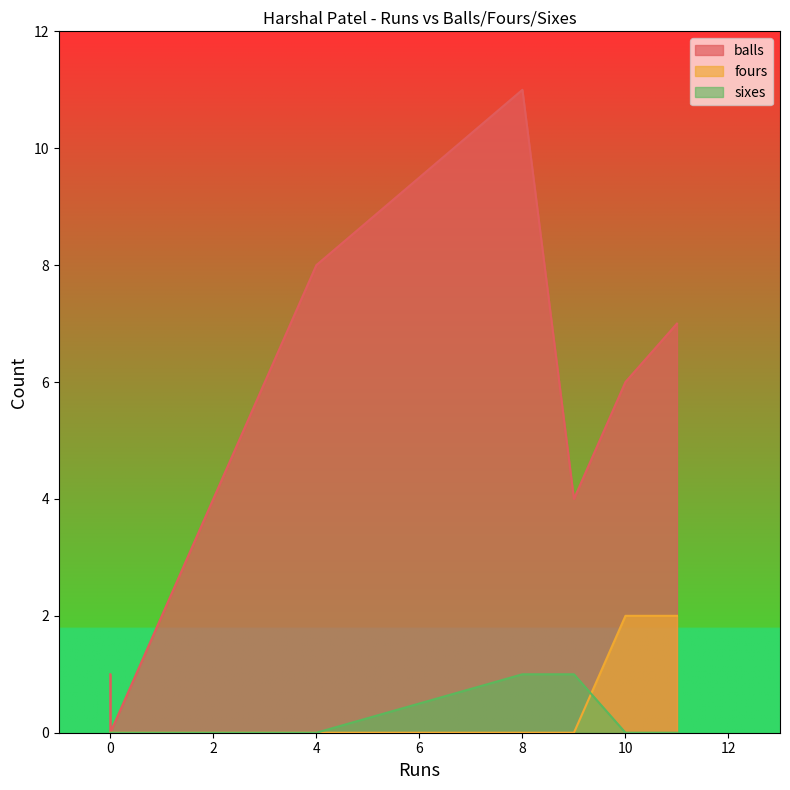

Does the chart display data point markers on the line(s)?

No